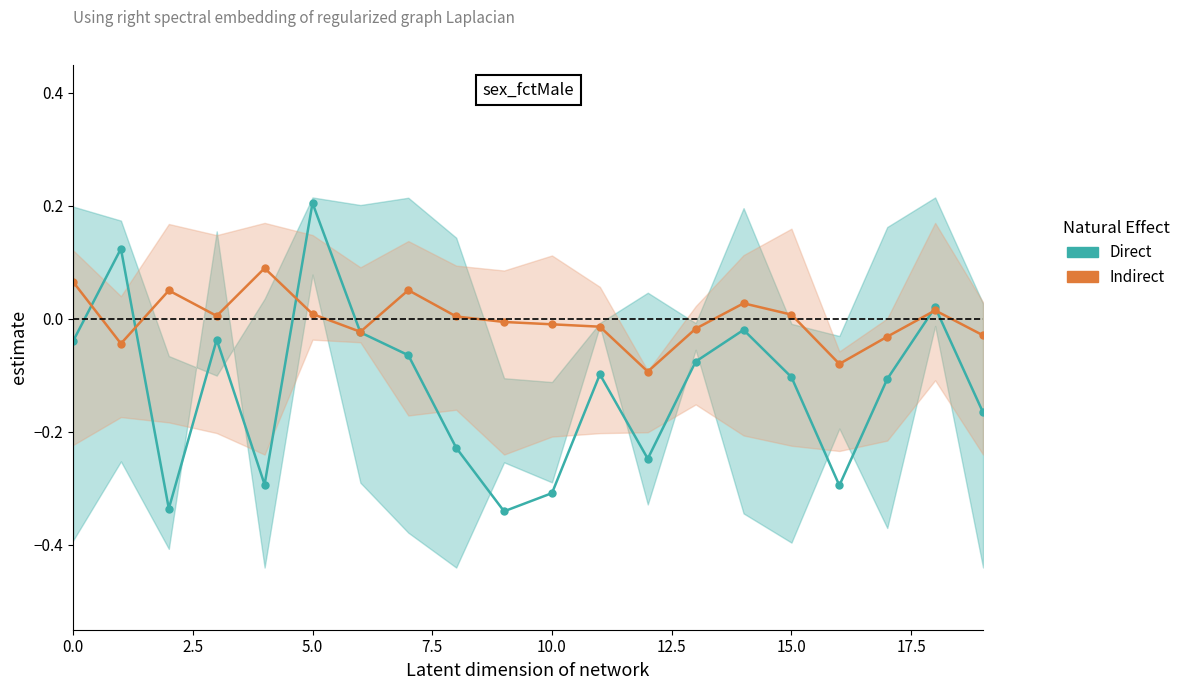

Which series has the largest total across all categories?

Indirect